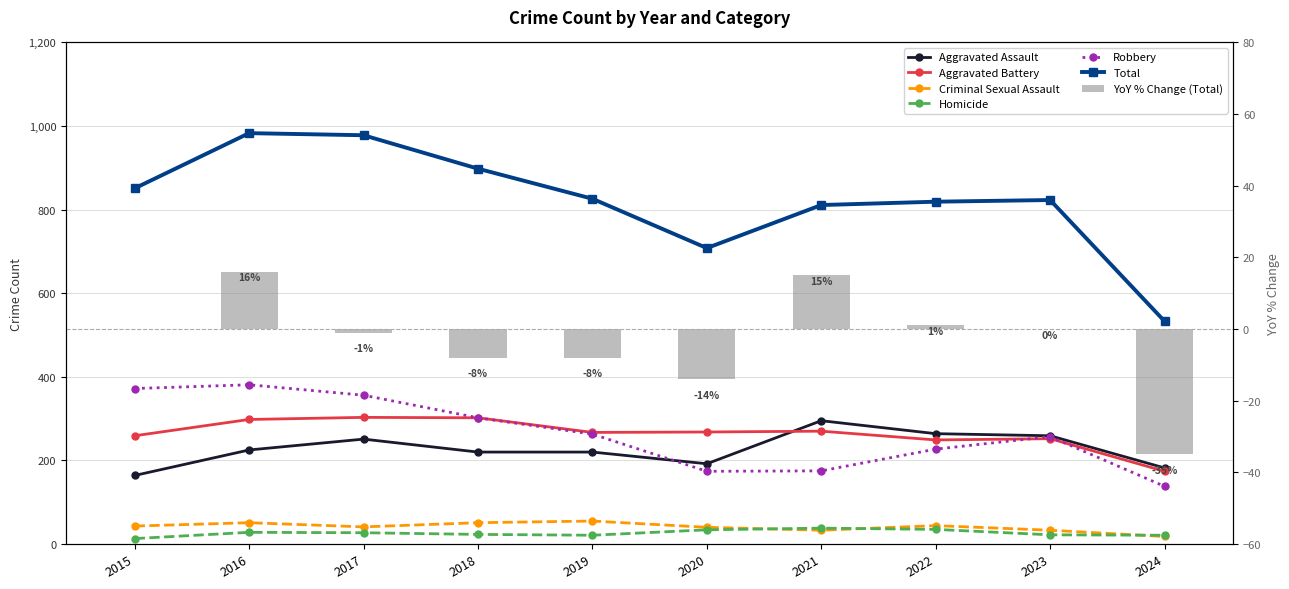

What is the difference between the second highest and second lowest values in the Homicide series?

14